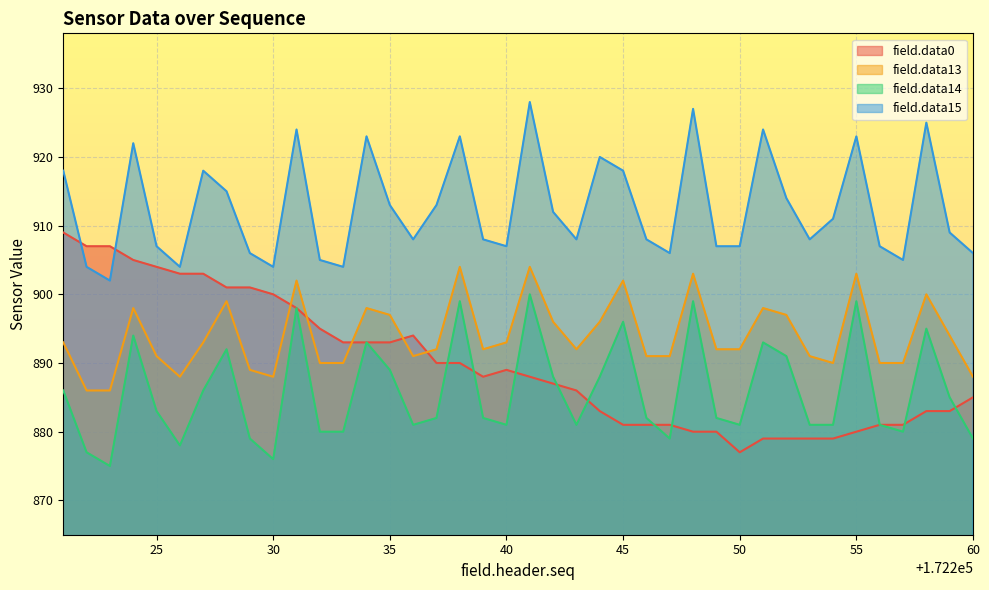

At how many categories does at least one series exceed 891?

40